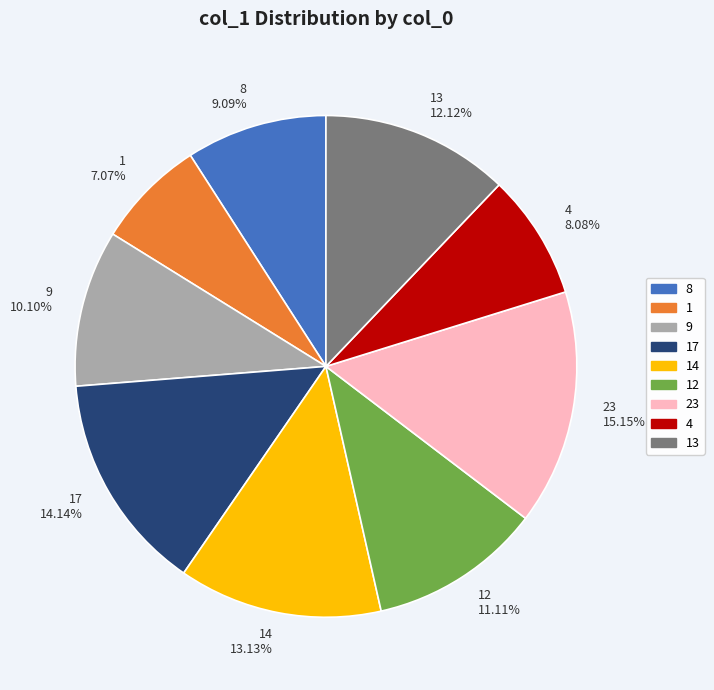

Which has a higher value, 17 or 1?

17